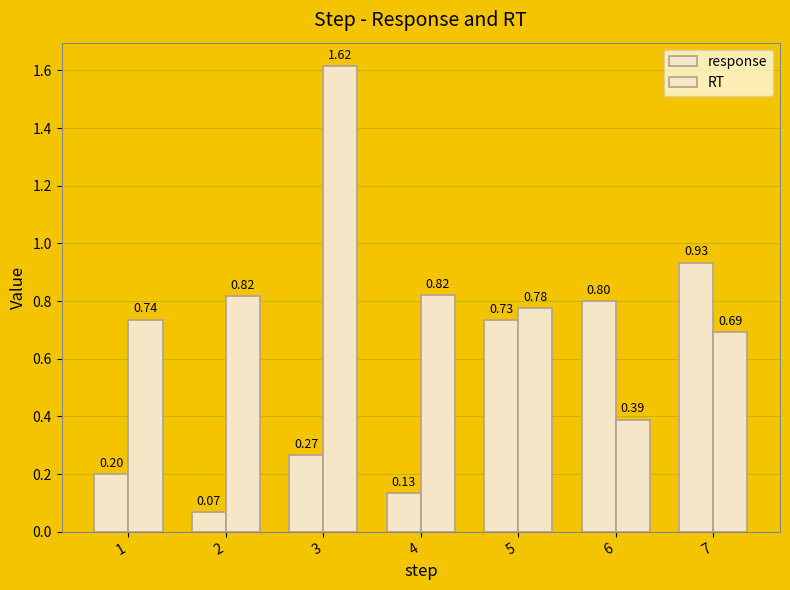

Does the chart contain stacked bars?

No